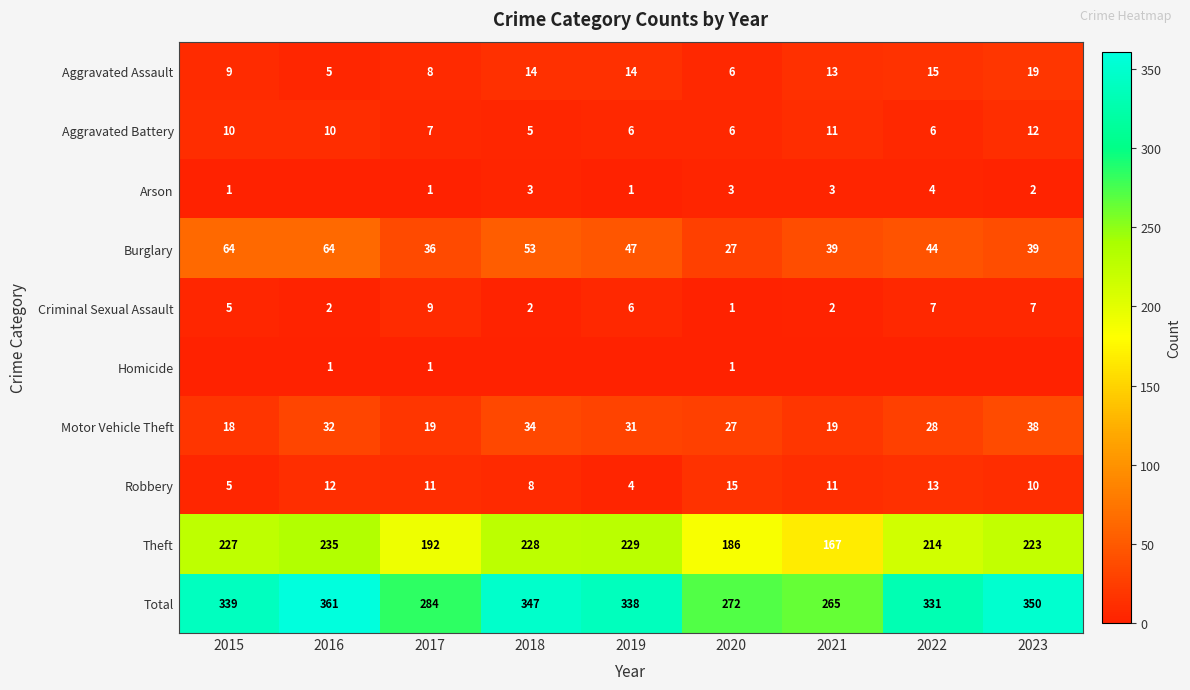

The Homicide series shows 1 at 2016. True or false?

True